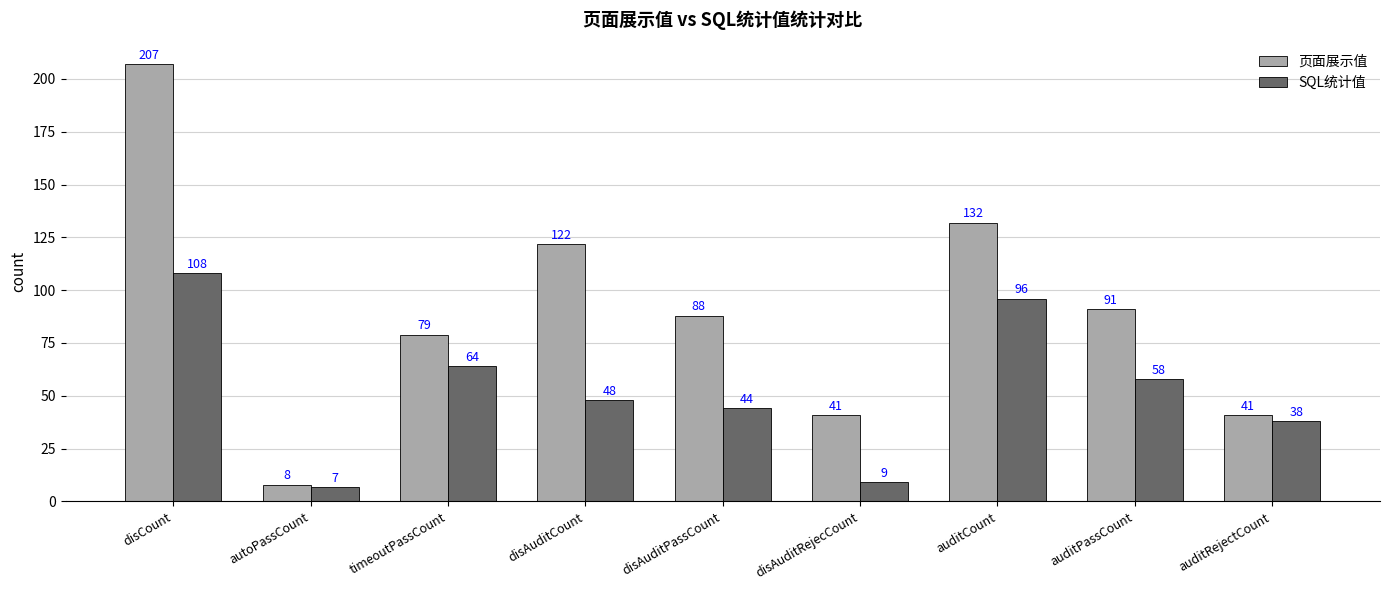

What is the sum of the SQL统计值 values at timeoutPassCount and disAuditRejecCount?

73